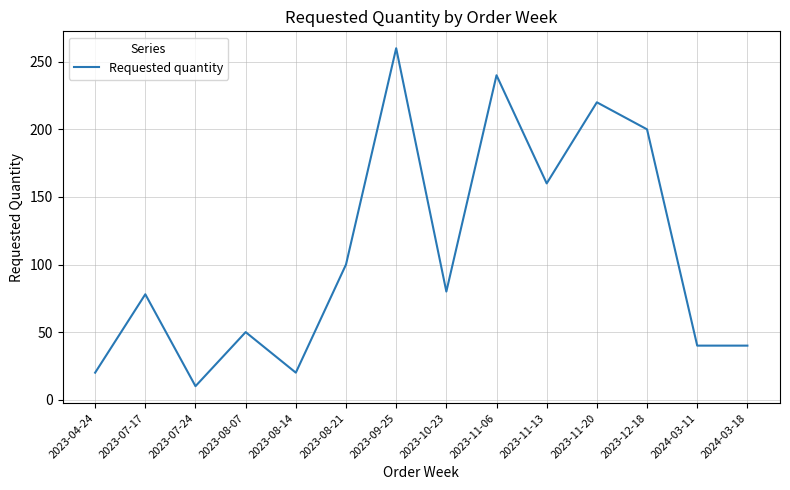

What position from the right is 2023-09-25?

8